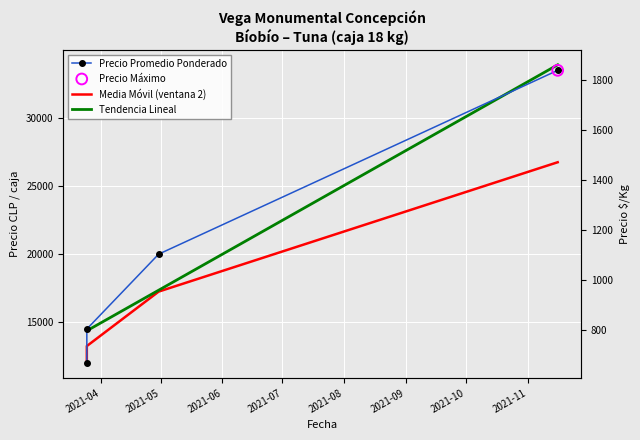

Is the value of Media Móvil (ventana 2) at 2021-06 greater than the value of Precio Promedio Ponderado at 2021-04?

Yes